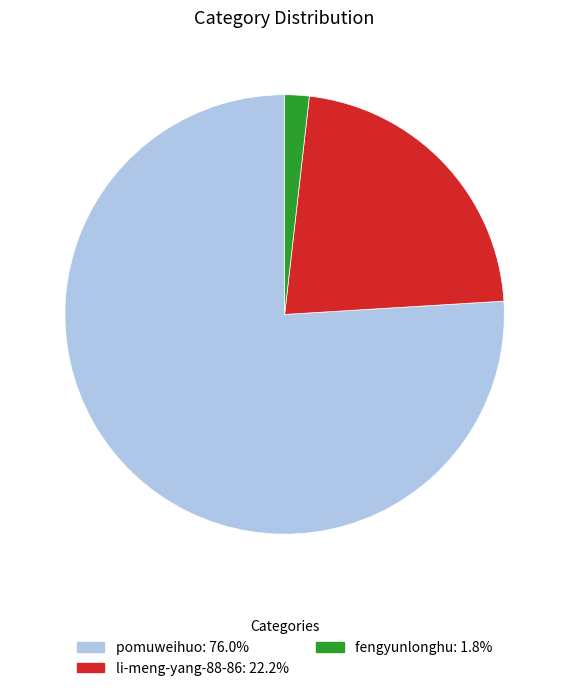

Which category has the smallest portion of the pie?

fengyunlonghu